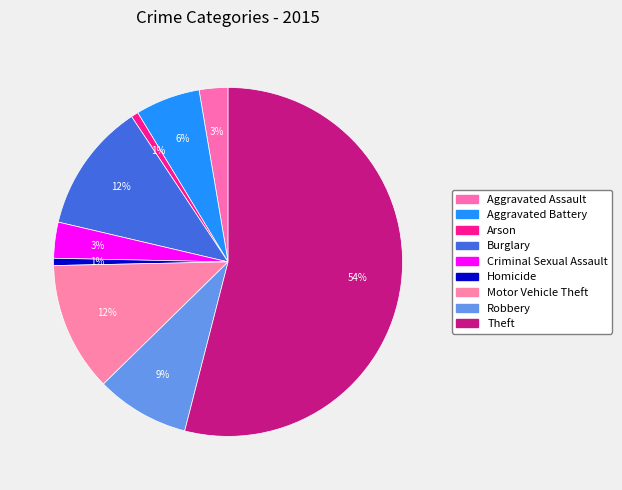

How many slices are in this pie chart?

9